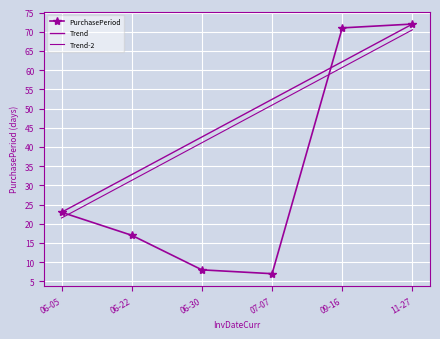

What is the difference between the Trend values at 06-05 and 11-27?

49.0